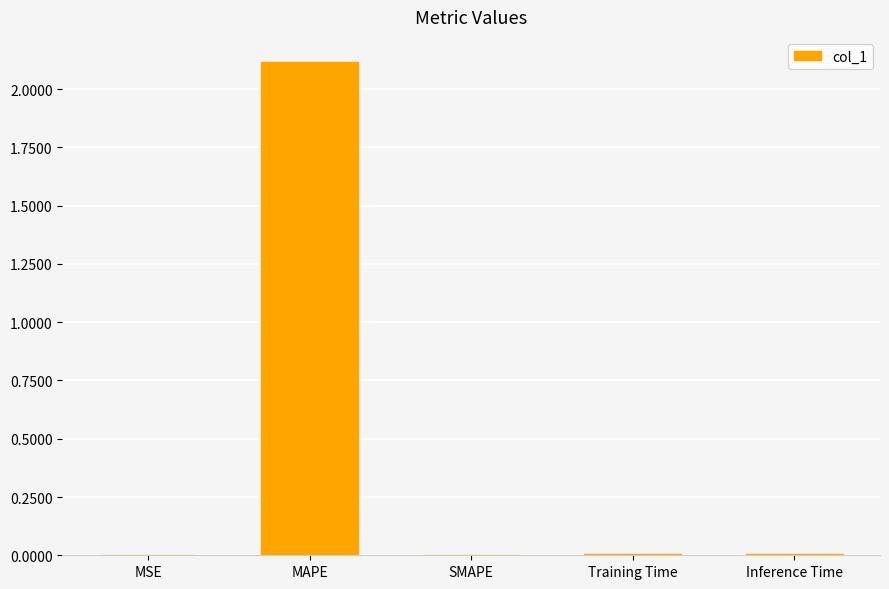

The chart shows a value of 0.4 at MAPE. True or false?

False